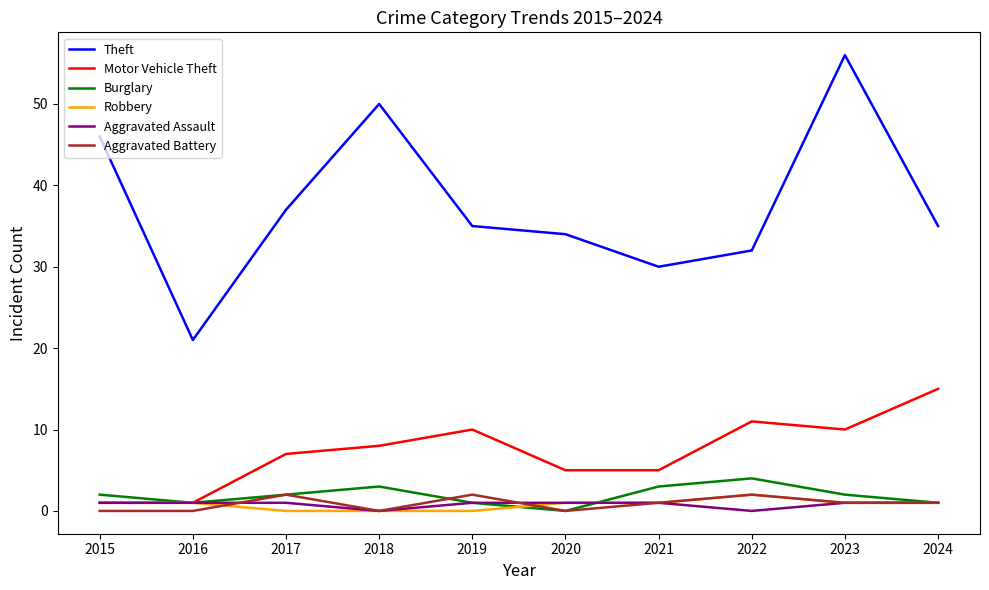

The Aggravated Assault series shows 1 at 2023. True or false?

True